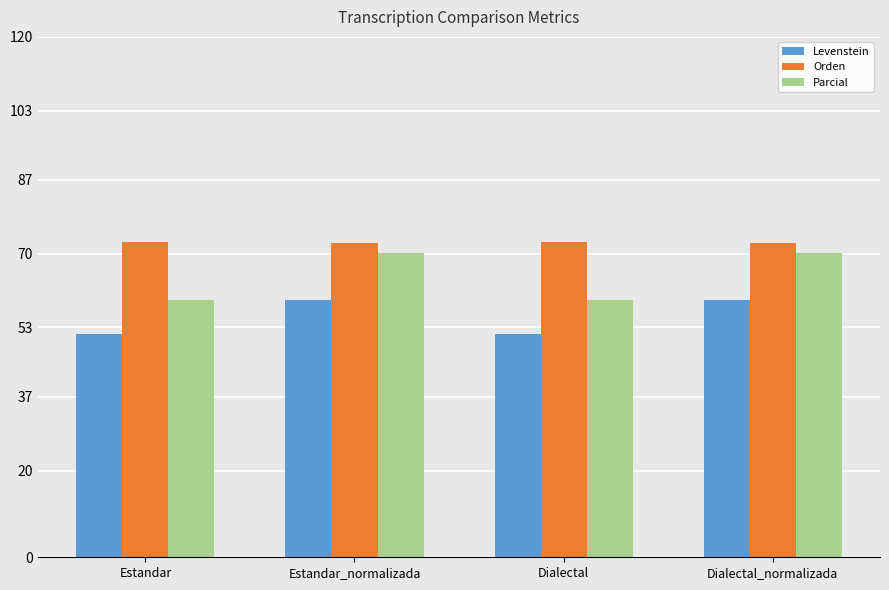

The Orden series shows 127.5 at Dialectal_normalizada. True or false?

False